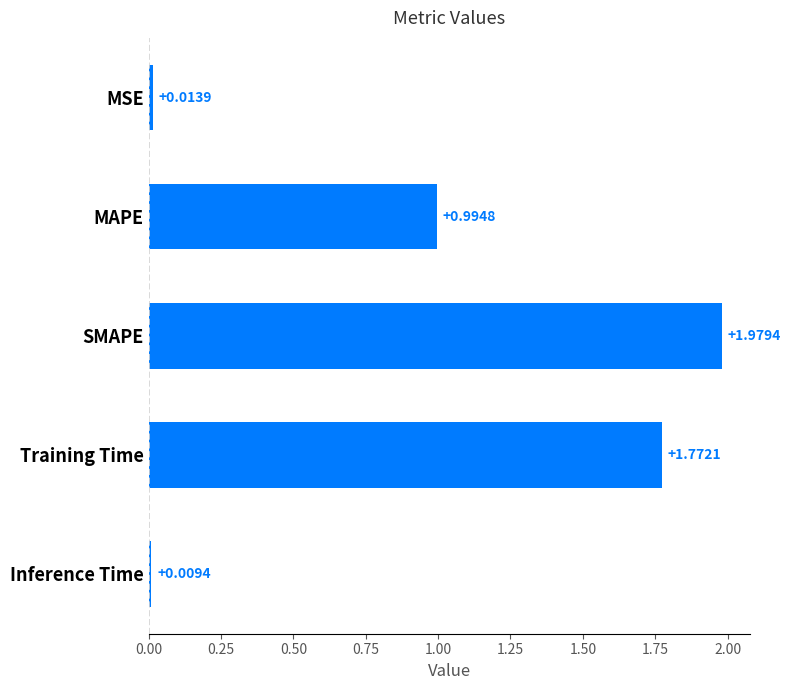

List the labels in order of value, smallest first.

Inference Time, MSE, MAPE, Training Time, SMAPE